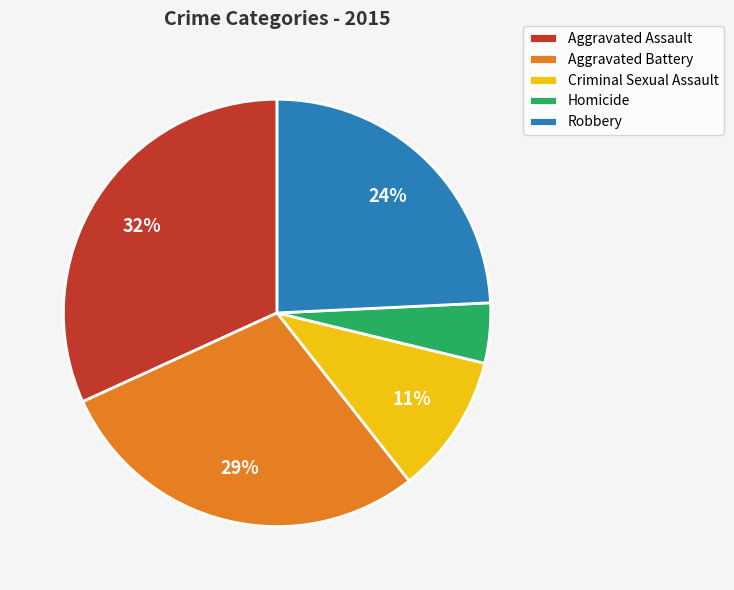

Combined, do Robbery and Homicide account for over 50%?

No